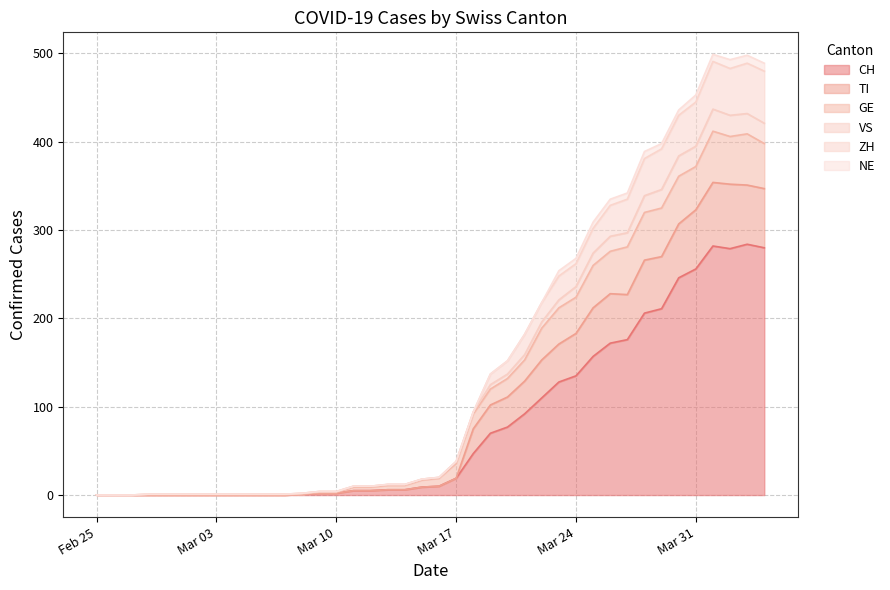

True or false: TI and CH cross at least once.

False